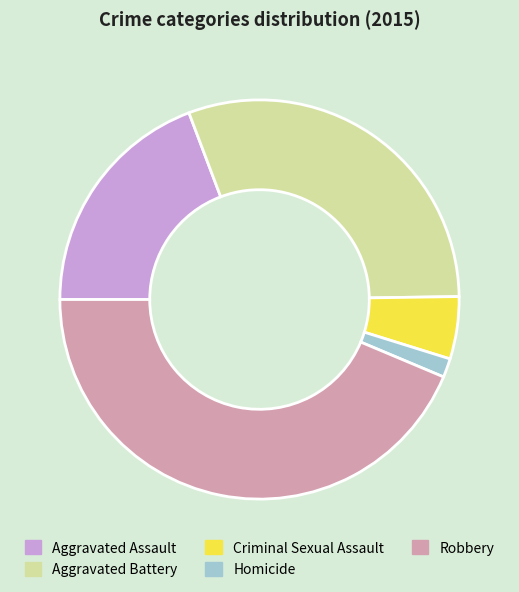

Rank the categories by value from highest to lowest.

Robbery, Aggravated Battery, Aggravated Assault, Criminal Sexual Assault, Homicide